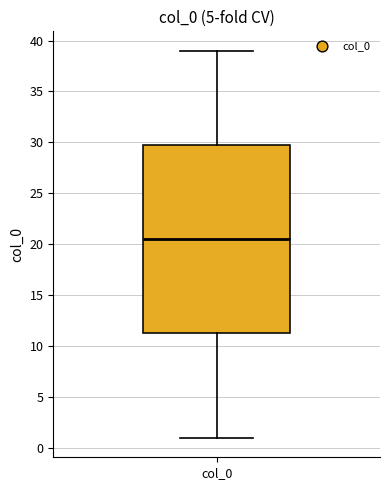

Transcribe this box plot: give where the median line is, the range the box spans, and where the two whiskers end, as read against the y-axis. The values are not printed on the chart, so give them approximately, as read against the axis.

median 20.5, box 11.5 to 30.0, whiskers 1.0 to 39.0